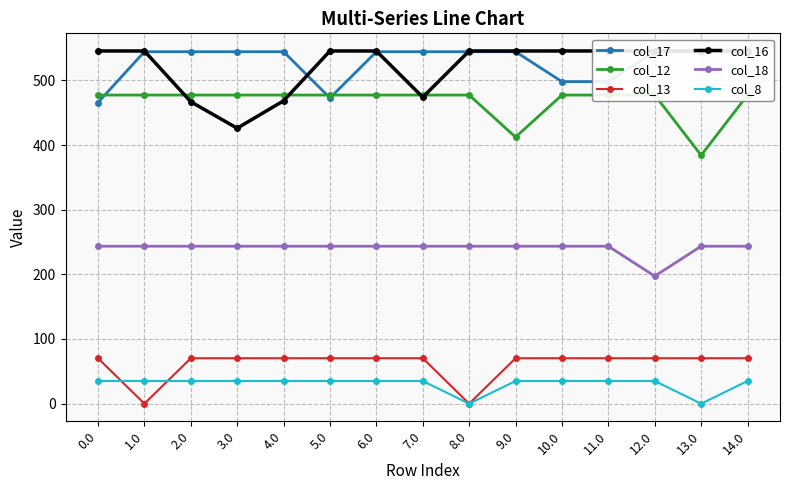

Is the value of col_17 at 10.0 greater than the value of col_16 at 2.0?

Yes